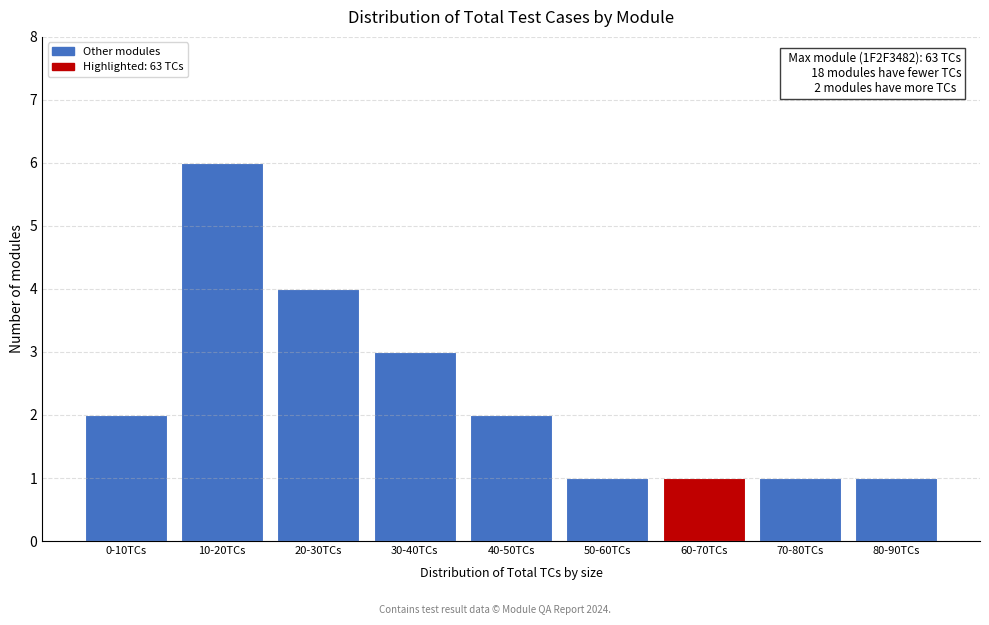

Reading left to right, transcribe all the data shown in this chart.

2	6	4	3	2	1	1	1	1